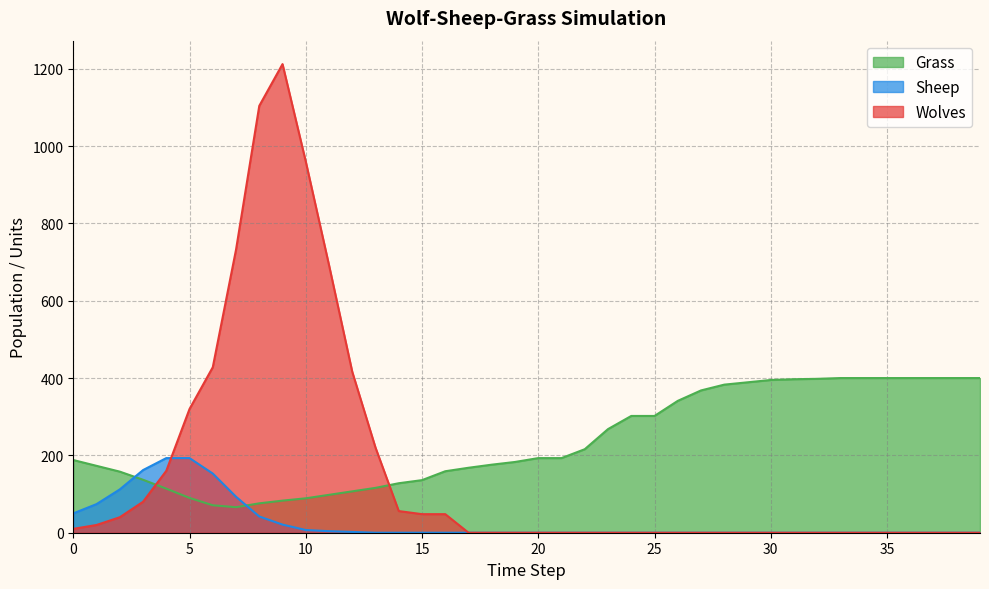

How many values in Sheep are above zero?

13